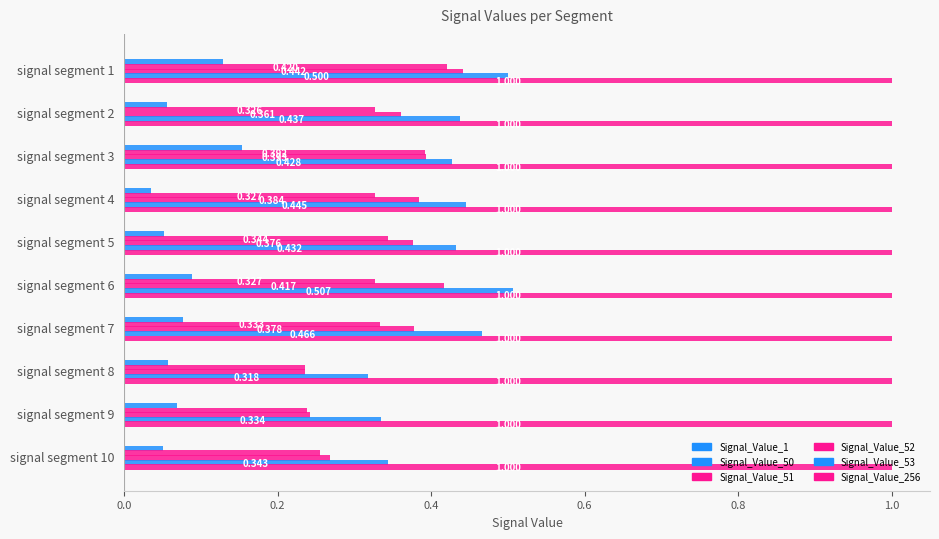

How many values in the Signal_Value_256 series exceed 1?

3